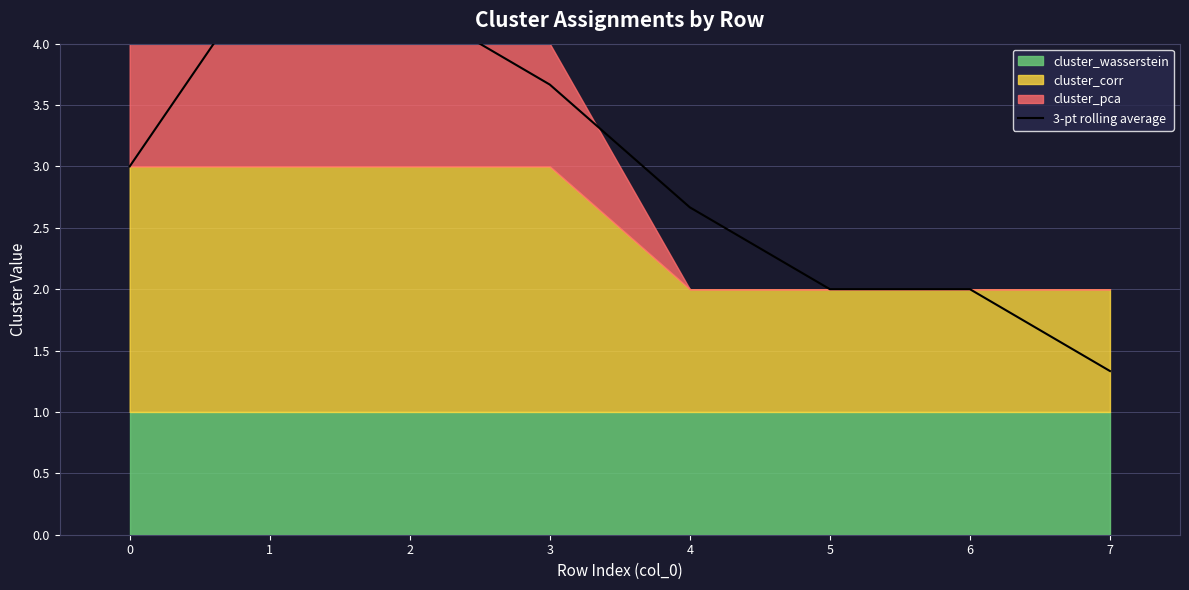

Approximately how many times larger is the value at 6 compared to 7?

1.5